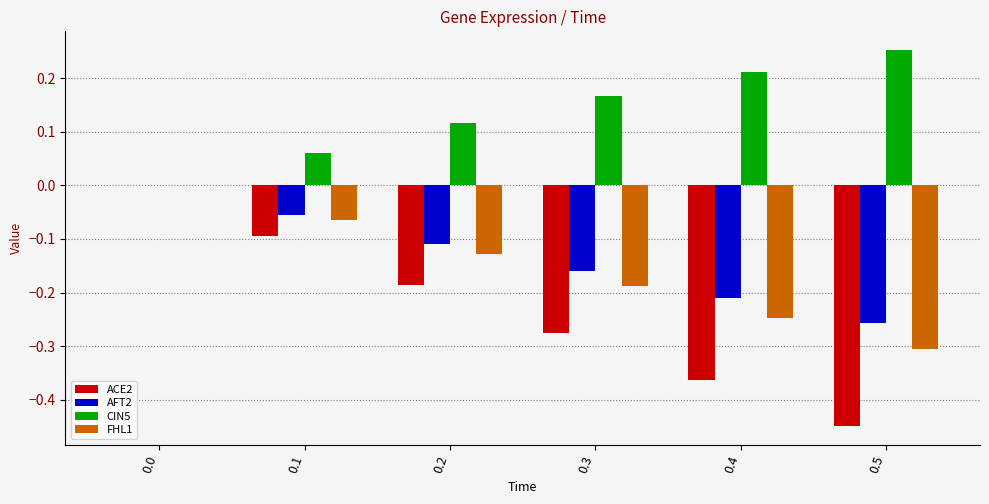

Which category has the highest value in the CIN5 series?

0.5